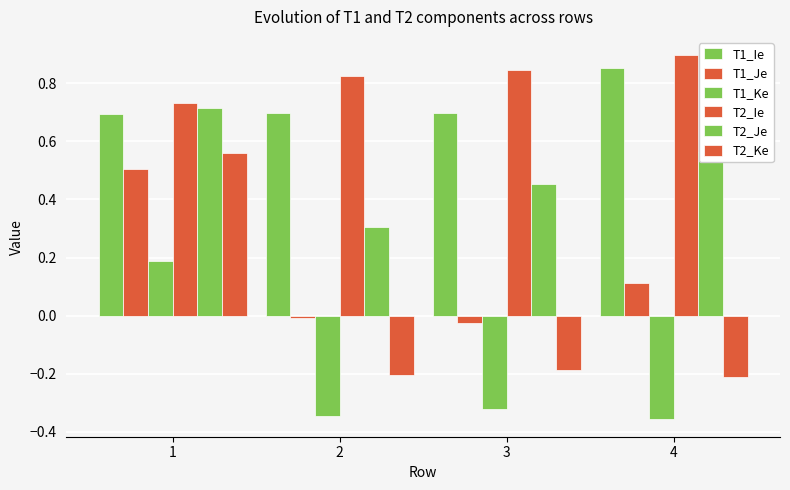

What is the sum of all T1_Je values?

0.6